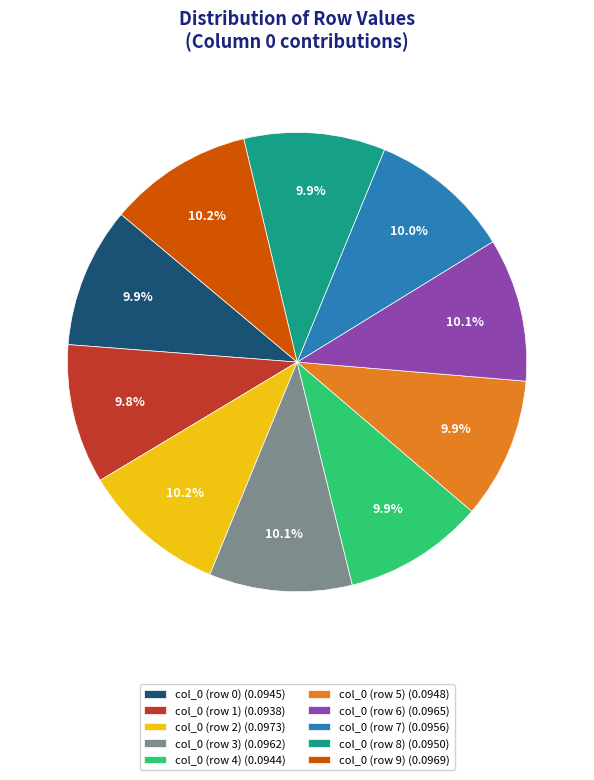

What percentage is the col_0 (row 3) slice, to the nearest percent?

10%